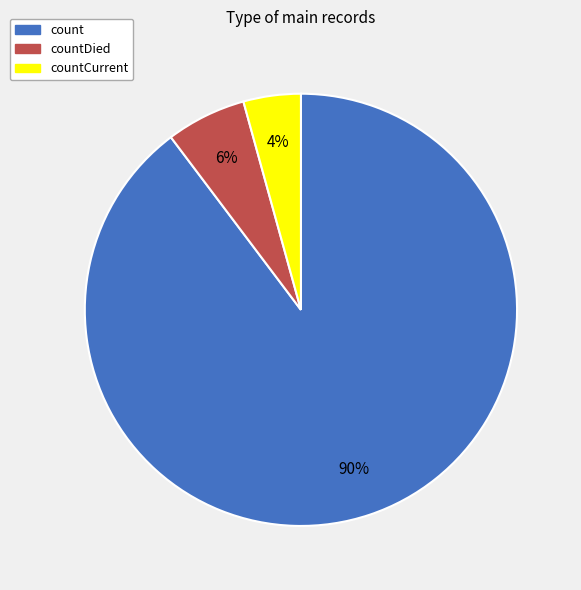

To the nearest percent, what is the average slice percentage?

33%